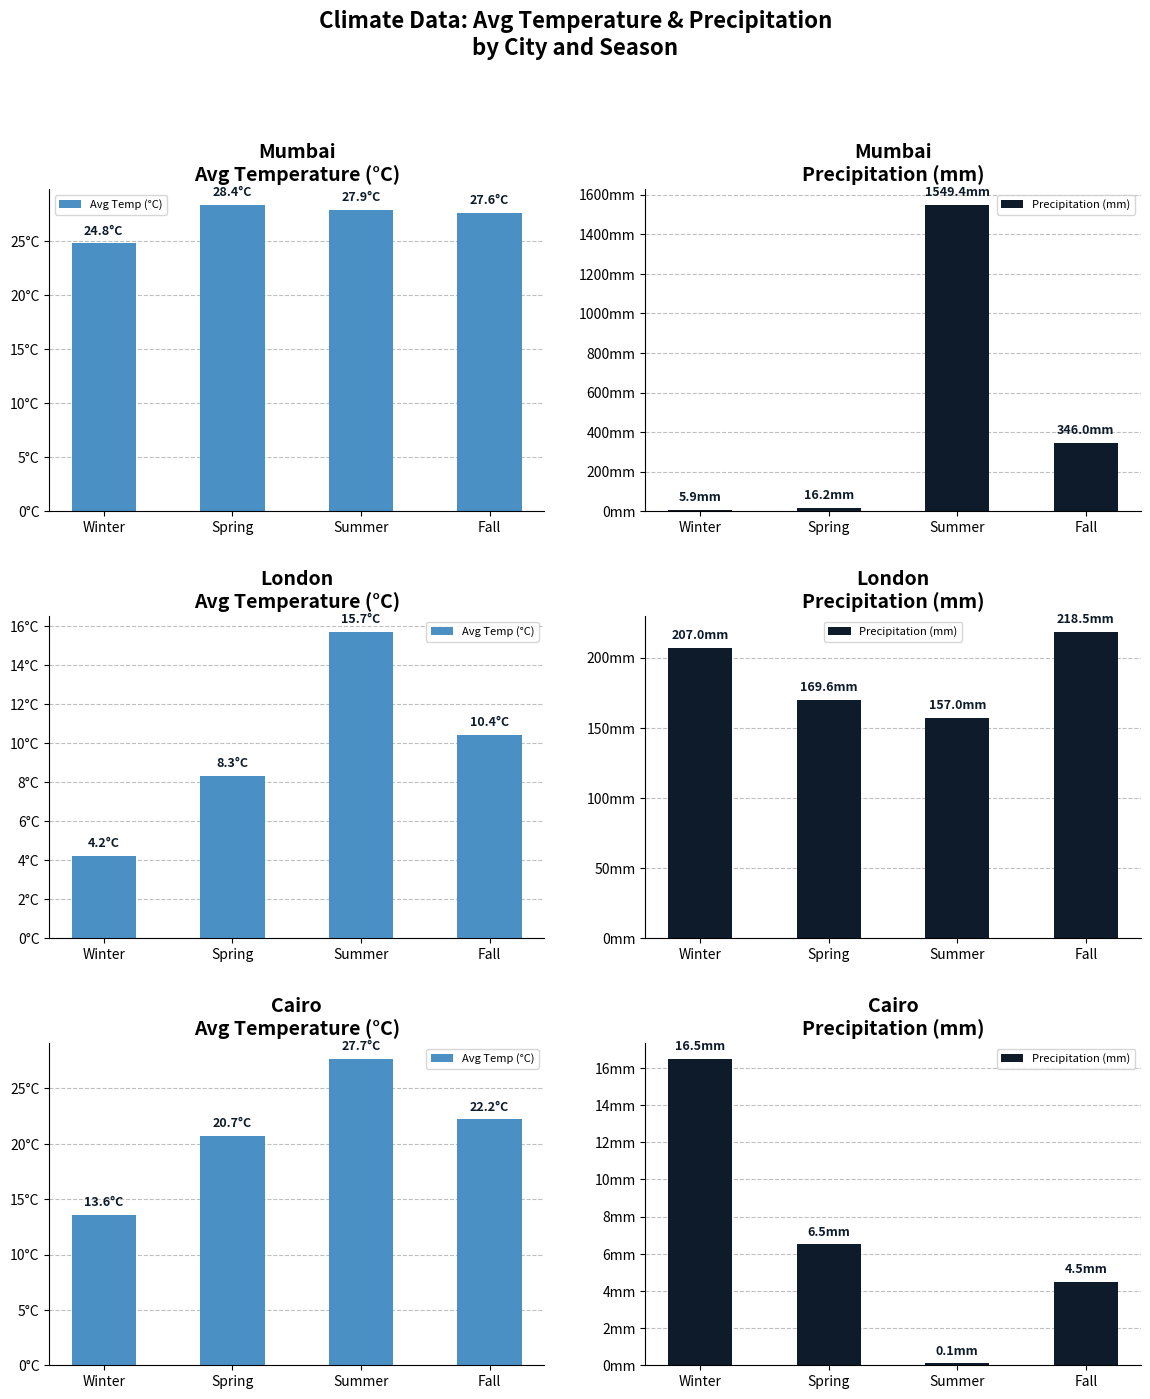

What are all the series names shown in the legend?

Avg Temp (°C), Precipitation (mm)